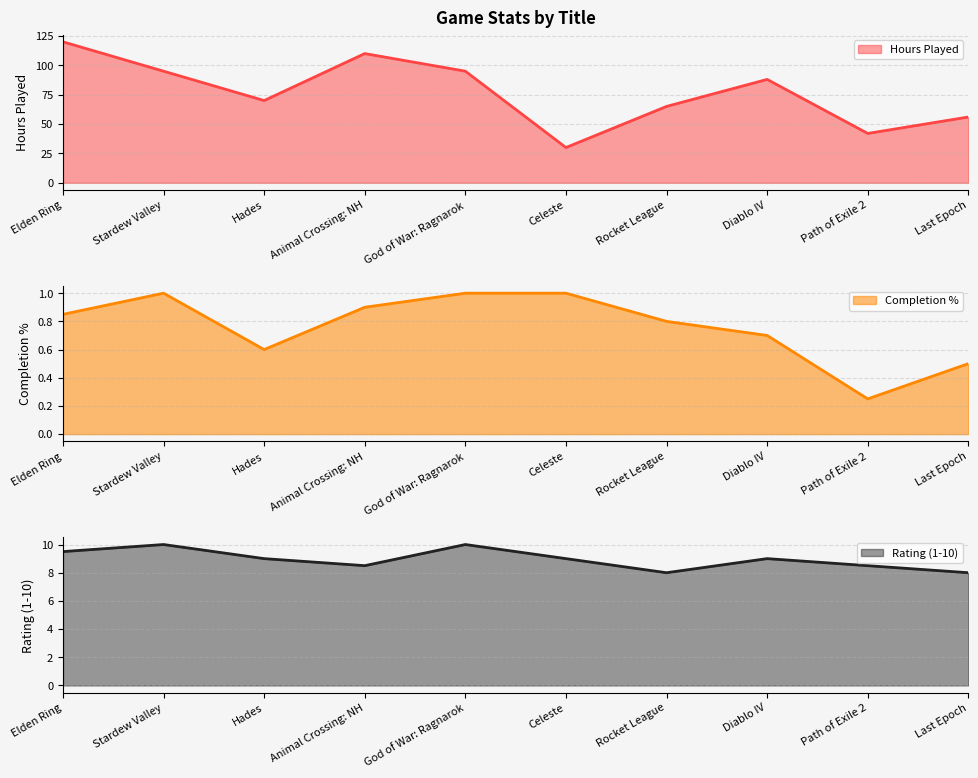

True or false: Hours Played has a value of 56.6 at Path of Exile 2.

False